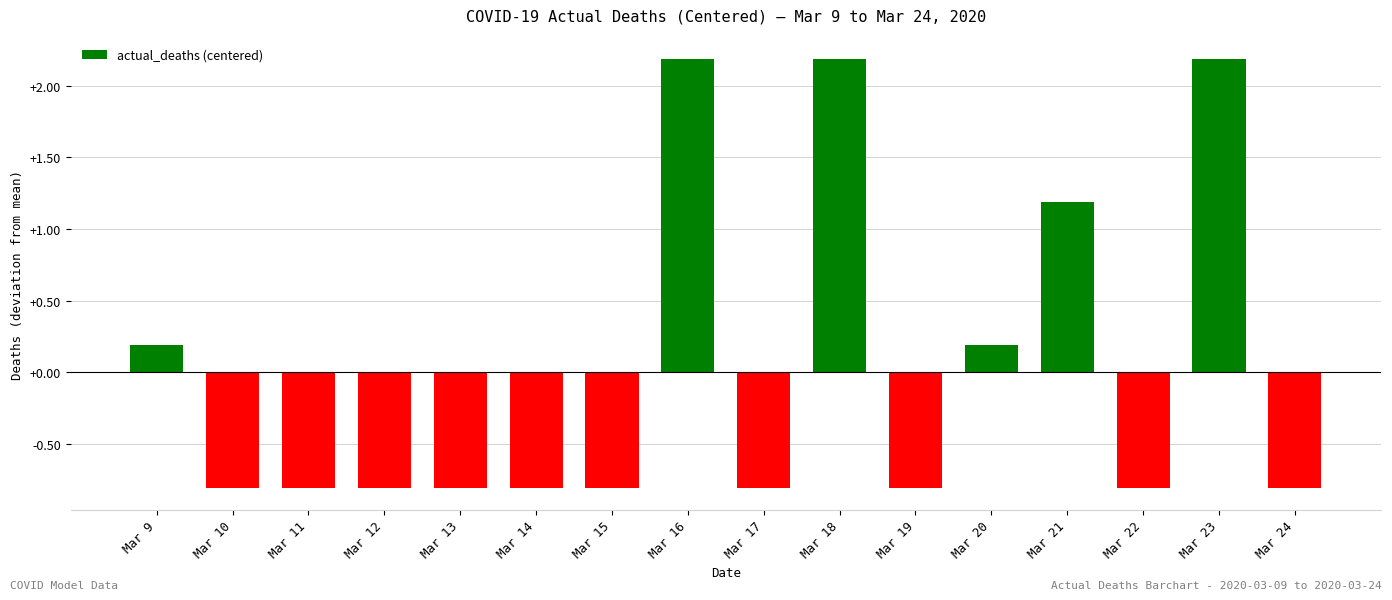

What is the greatest value displayed?

2.2